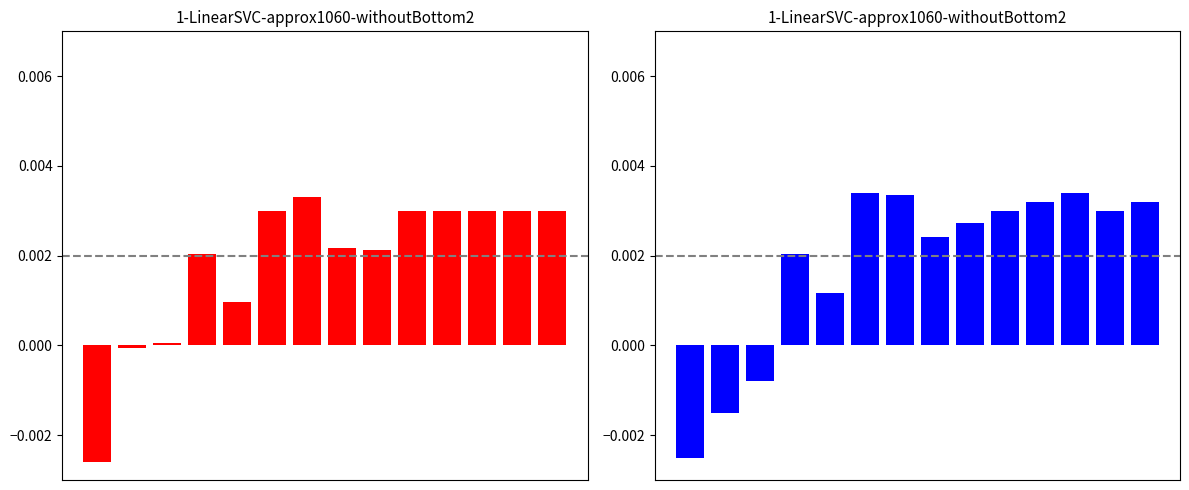

List the labels in order of value, smallest first.

0, 1, 2, 4, 3, 7, 8, 9, 12, 10, 13, 6, 5, 11